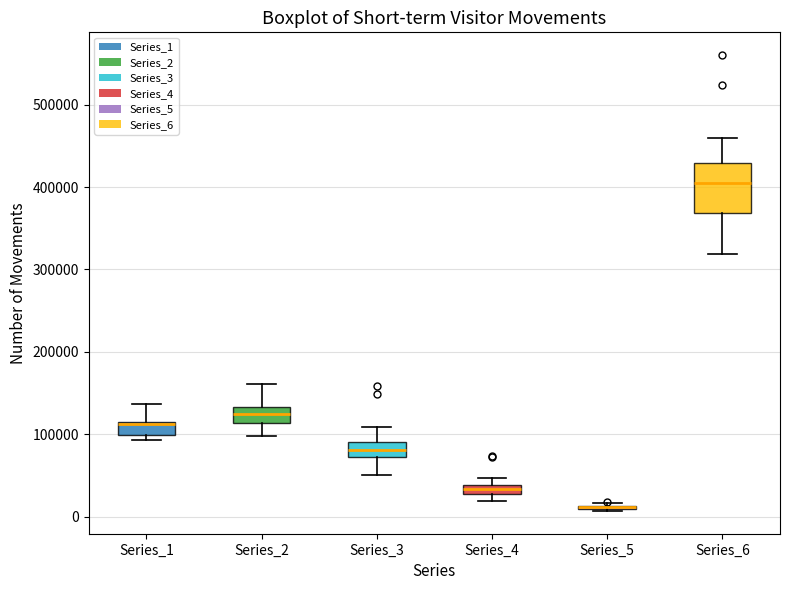

Comparing the boxes themselves (not the whiskers), which one is the tallest?

Series_6